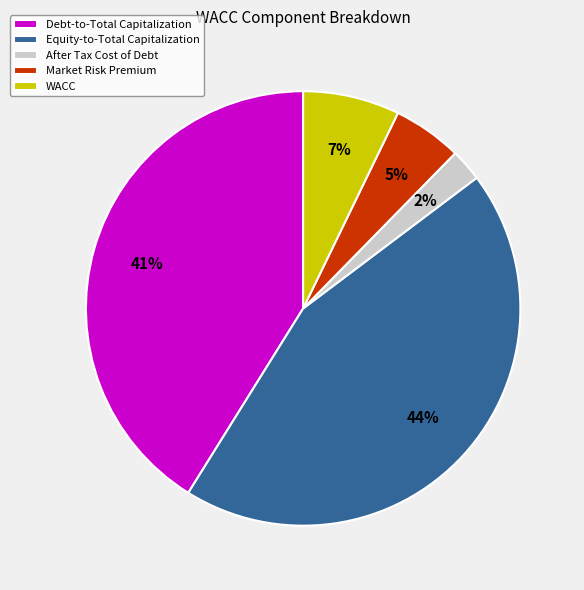

Which has a higher value, Debt-to-Total Capitalization or After Tax Cost of Debt?

Debt-to-Total Capitalization